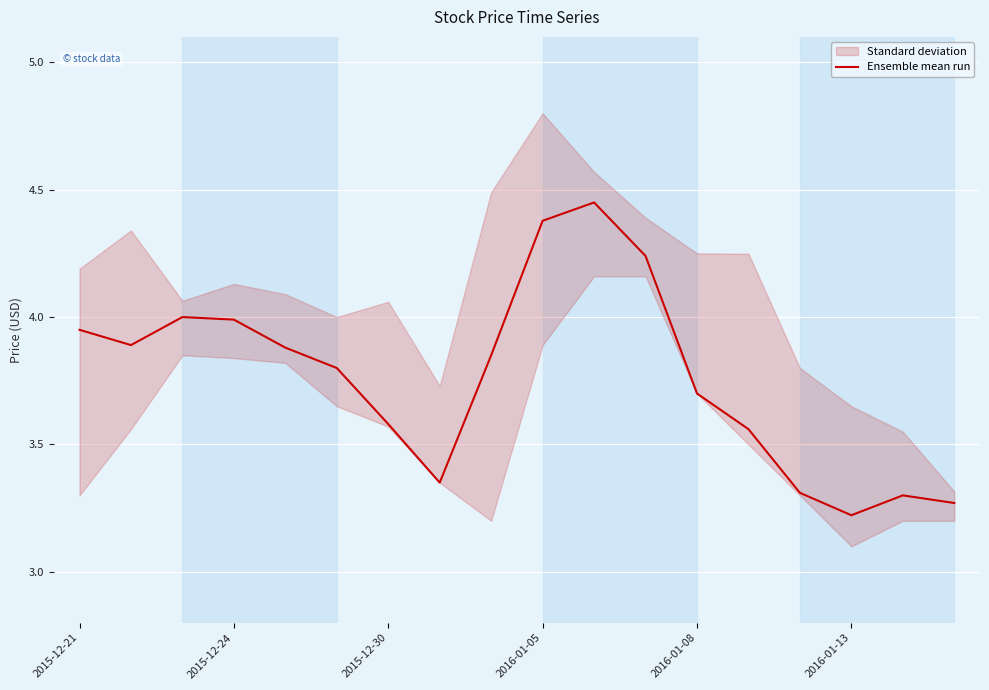

The Ensemble mean run series shows 1.2 at 2015-12-30. True or false?

False